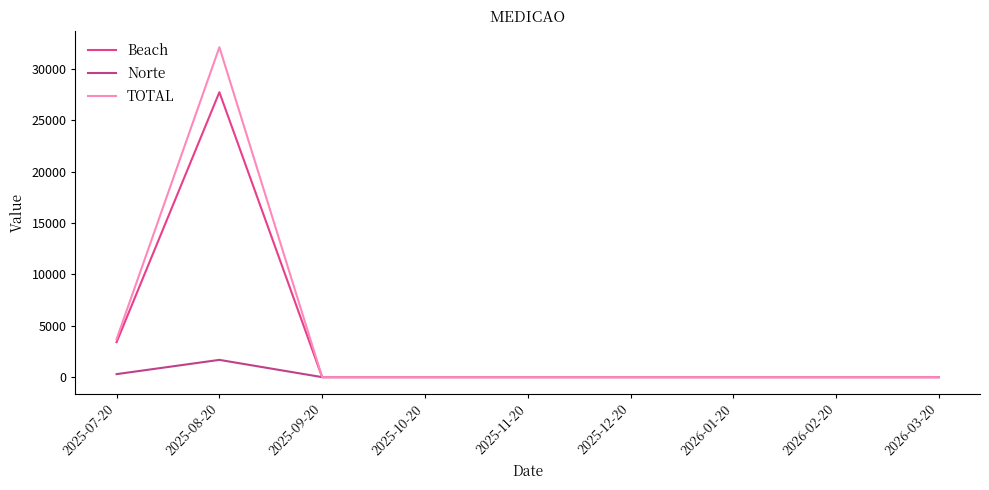

List the series in order of their peak value, highest first.

TOTAL, Beach, Norte